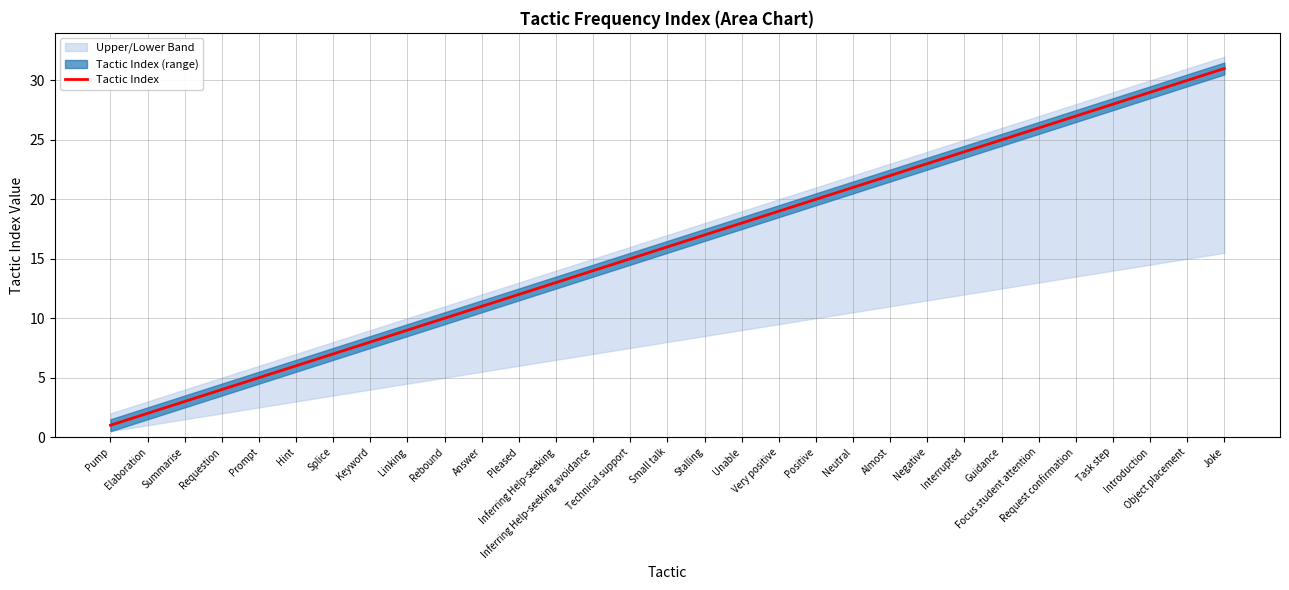

The value at Neutral is 21. True or false?

True